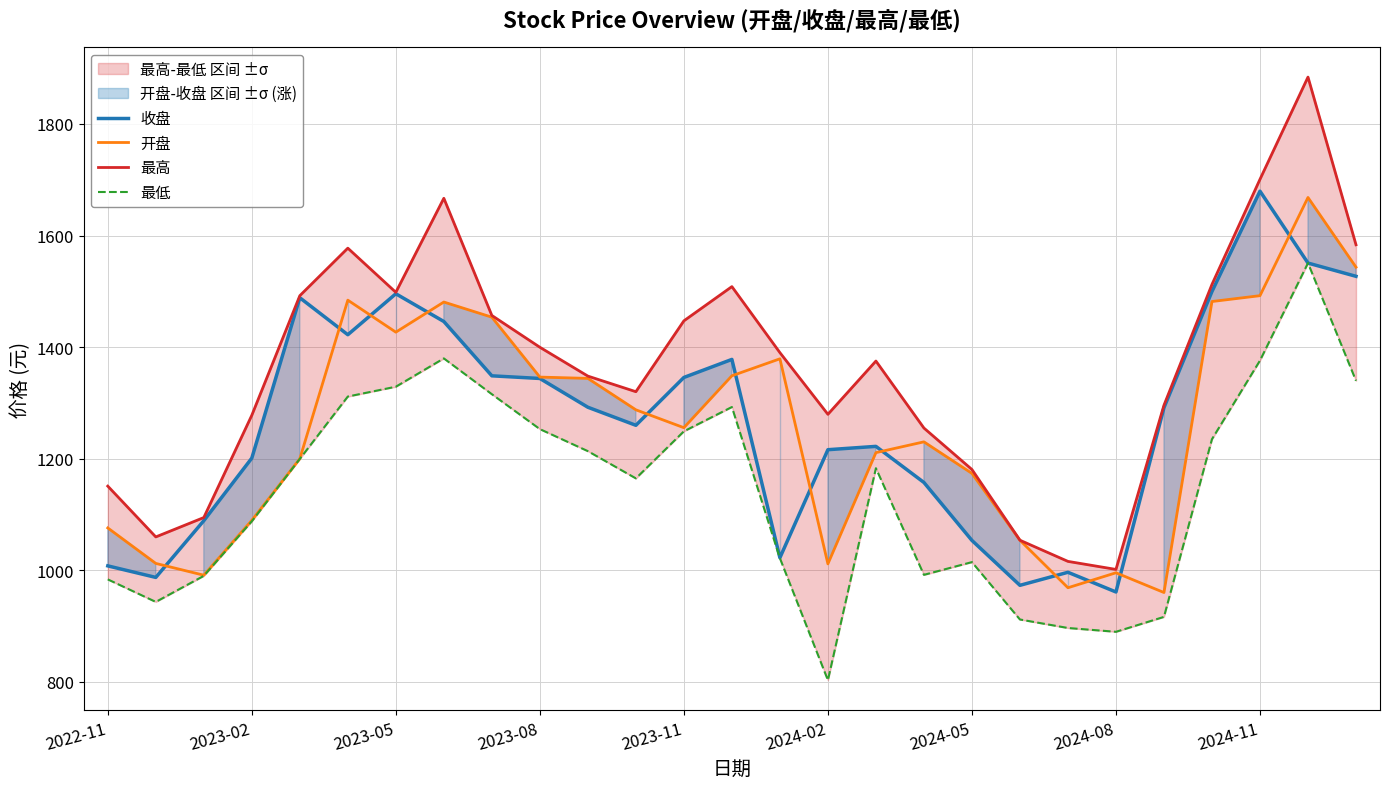

Is it true that 最高 equals 1676.0 at 19?

False